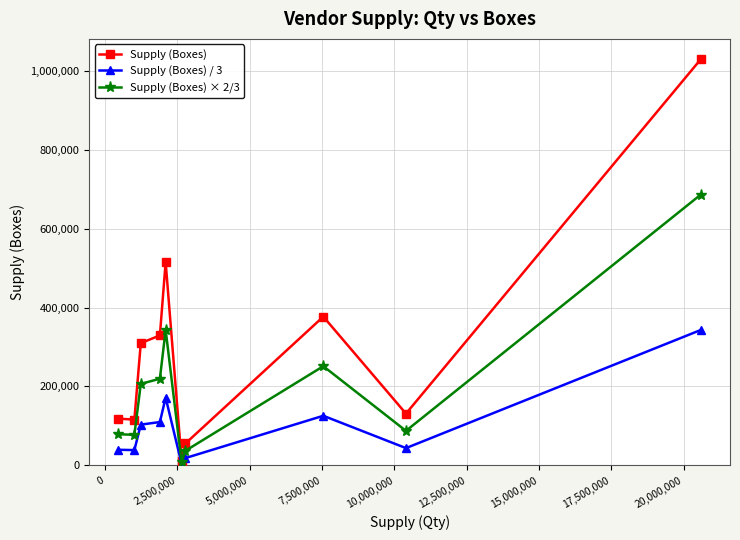

Which series has the largest total across all categories?

Supply (Boxes)